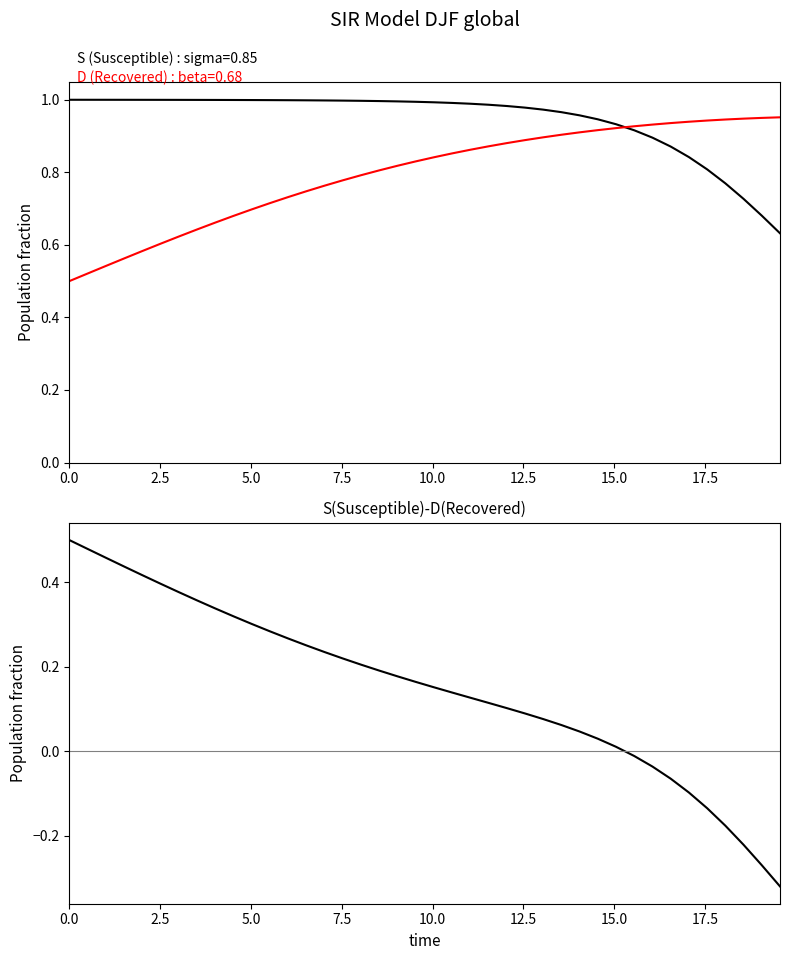

True or false: D (Recovered) and S - D intersect in this chart.

False